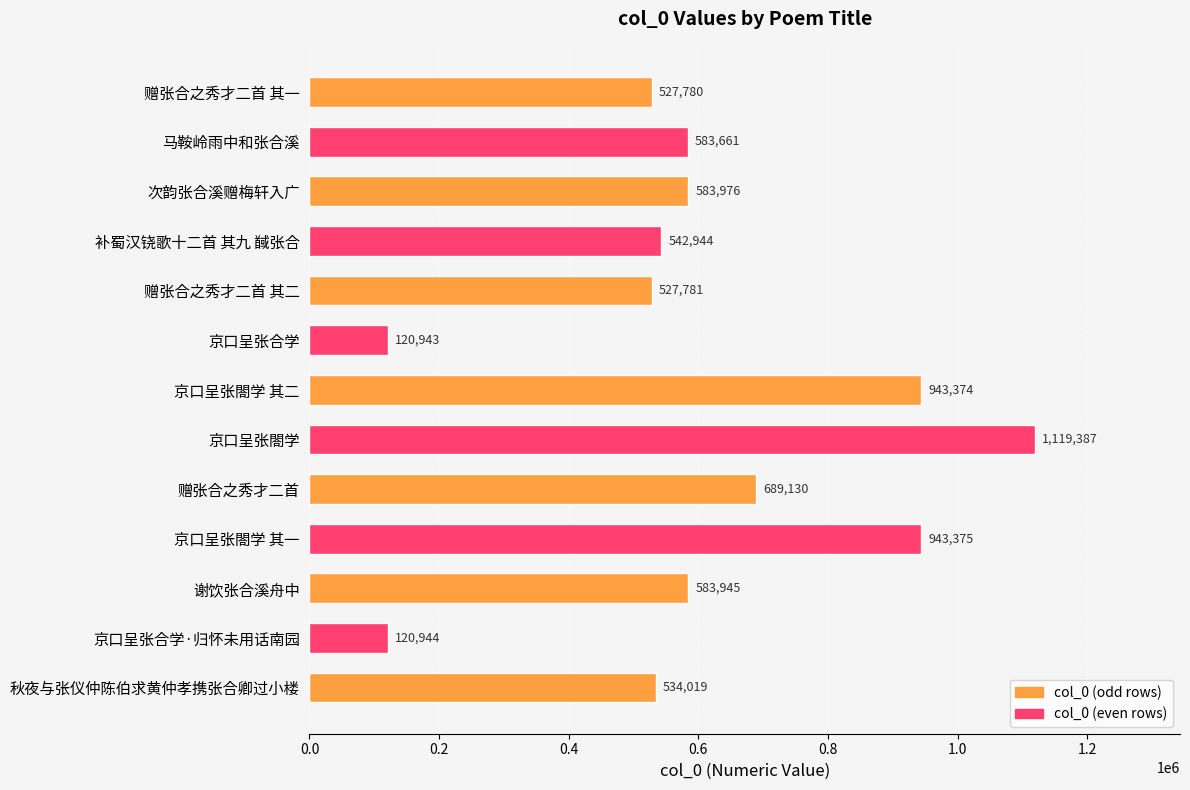

The value at 秋夜与张仪仲陈伯求黄仲孝携张合卿过小楼 is 534019. True or false?

True